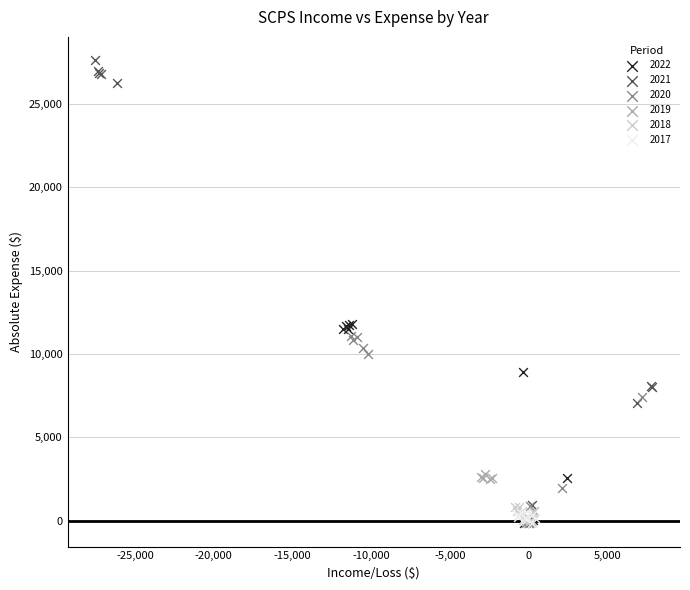

Which series contains the highest Y value?

2021